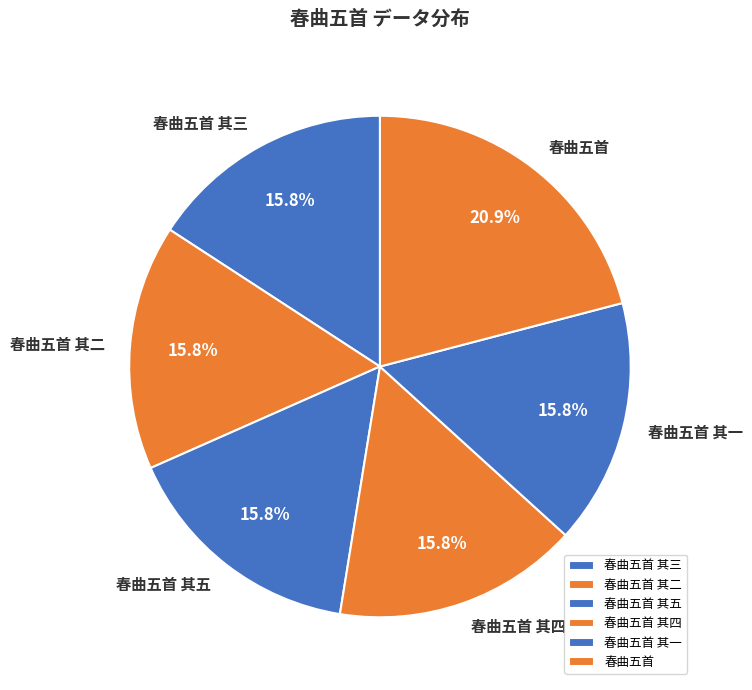

Combined, do 春曲五首 其四 and 春曲五首 其二 account for over 50%?

No